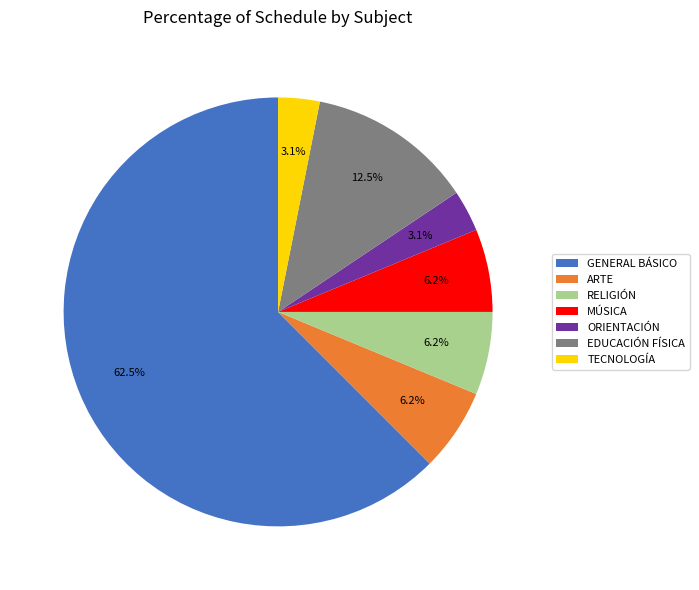

Do GENERAL BÁSICO and TECNOLOGÍA together represent more than half of the pie?

Yes